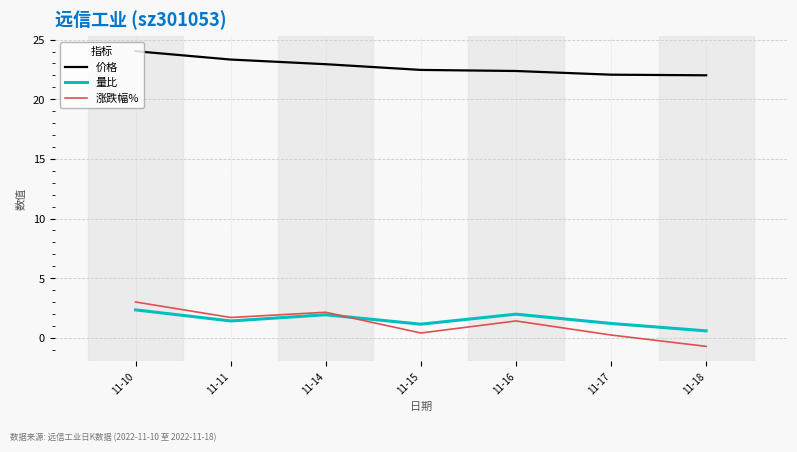

True or false: 涨跌幅% and 价格 cross at least once.

False